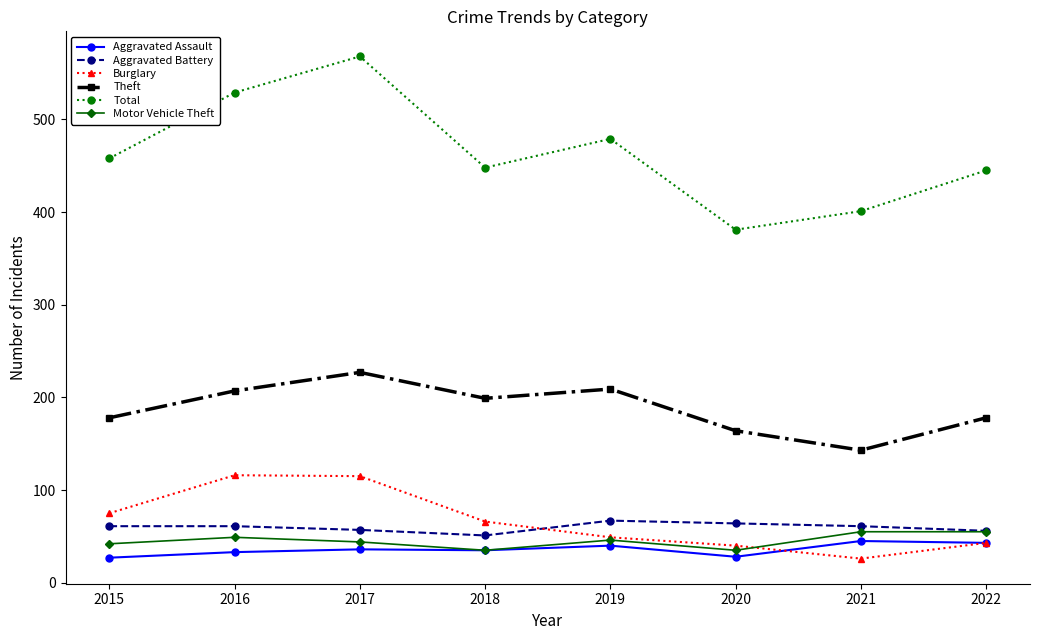

What are all the series names shown in the legend?

Aggravated Assault, Aggravated Battery, Burglary, Theft, Total, Motor Vehicle Theft